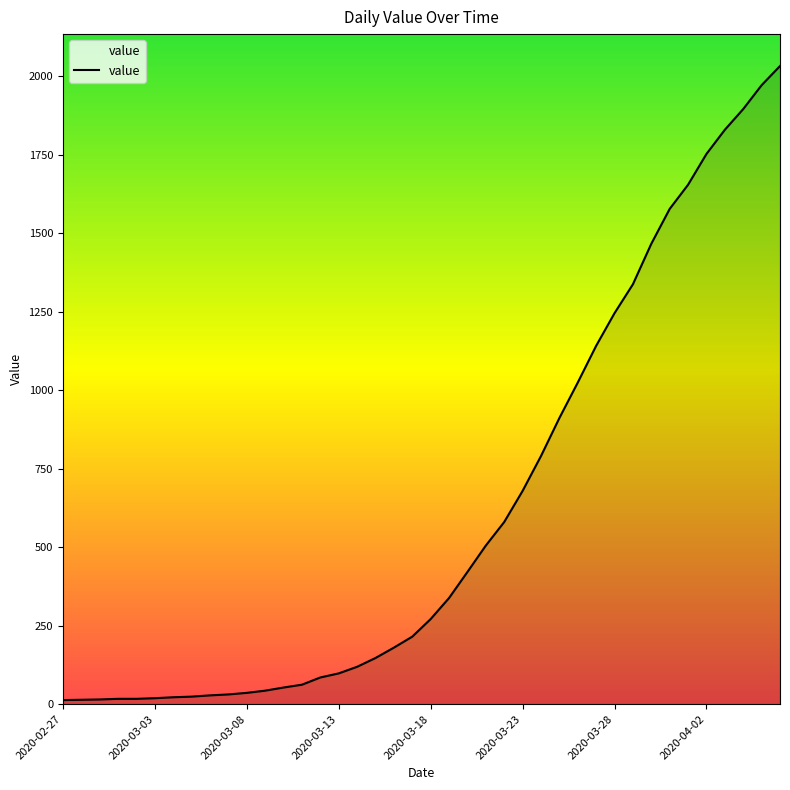

What is the maximum value shown in the chart?

2032